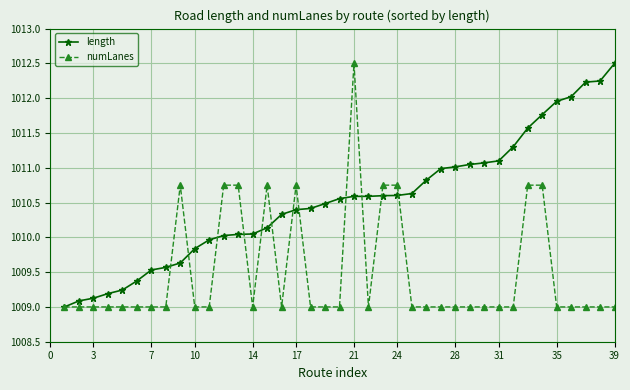

Does the chart display data point markers on the line(s)?

Yes